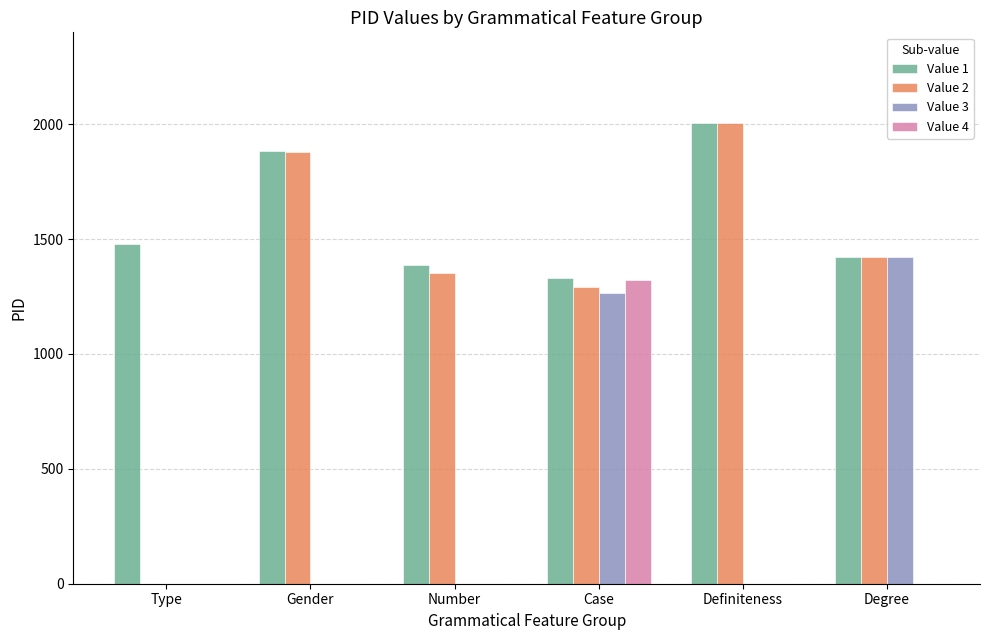

How many values in the Value 3 series exceed 0?

2